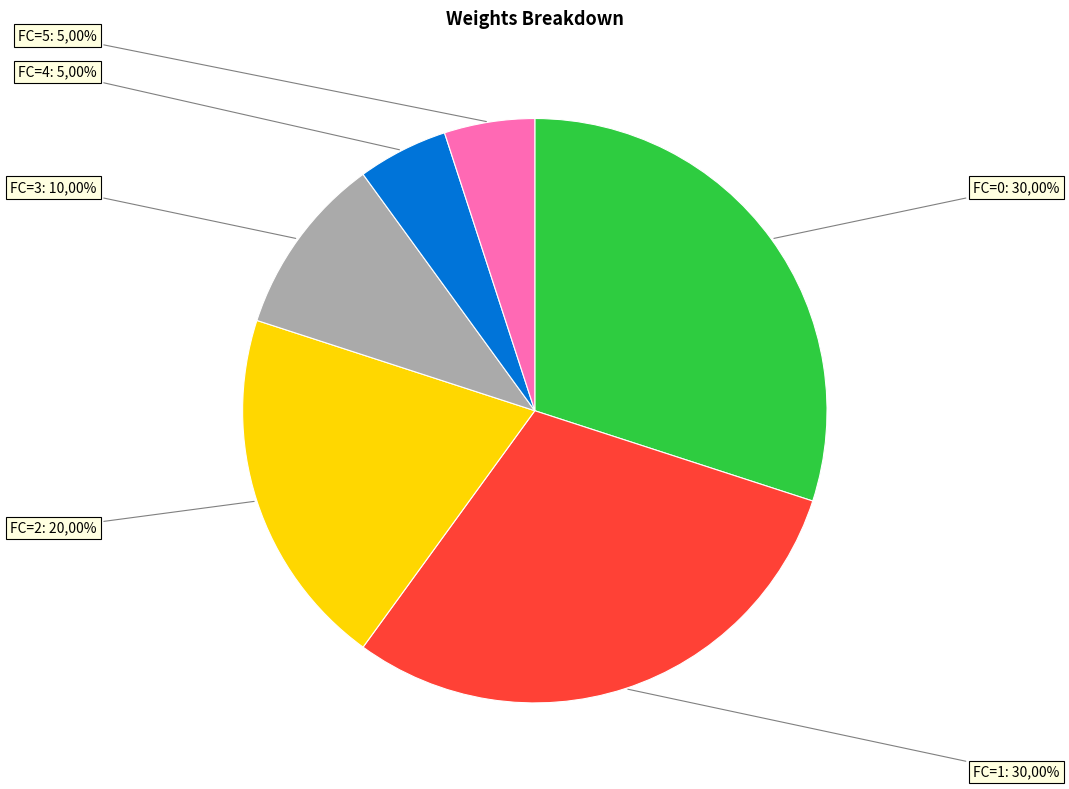

How many segments does this pie chart have?

6